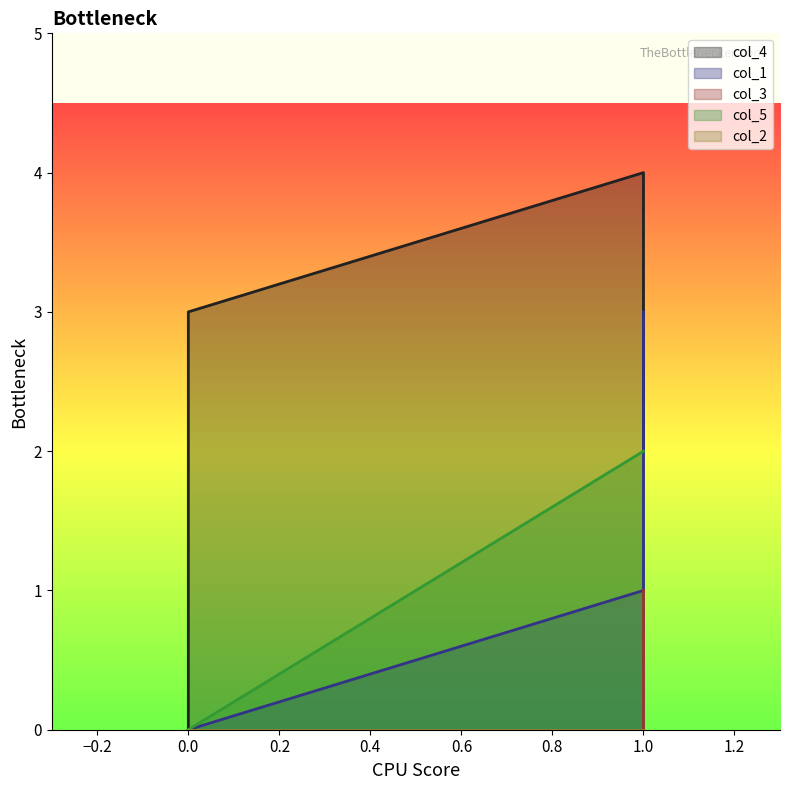

Which series changed the most between 0 and 1?

col_1